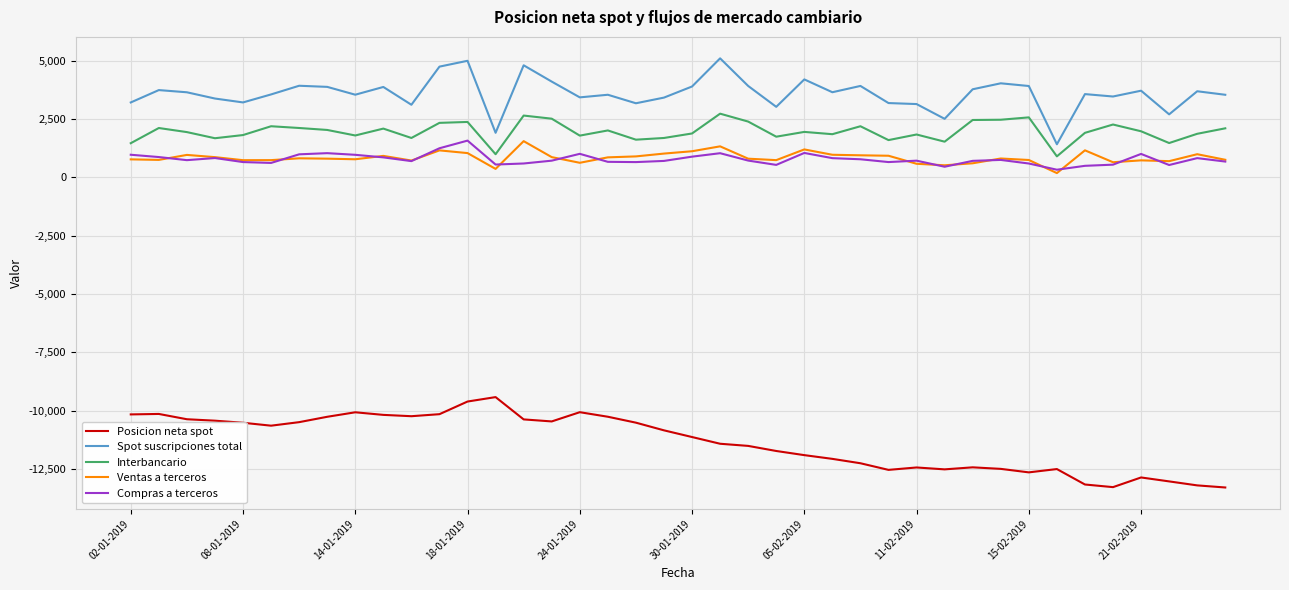

What is the maximum value for Ventas a terceros?

1556